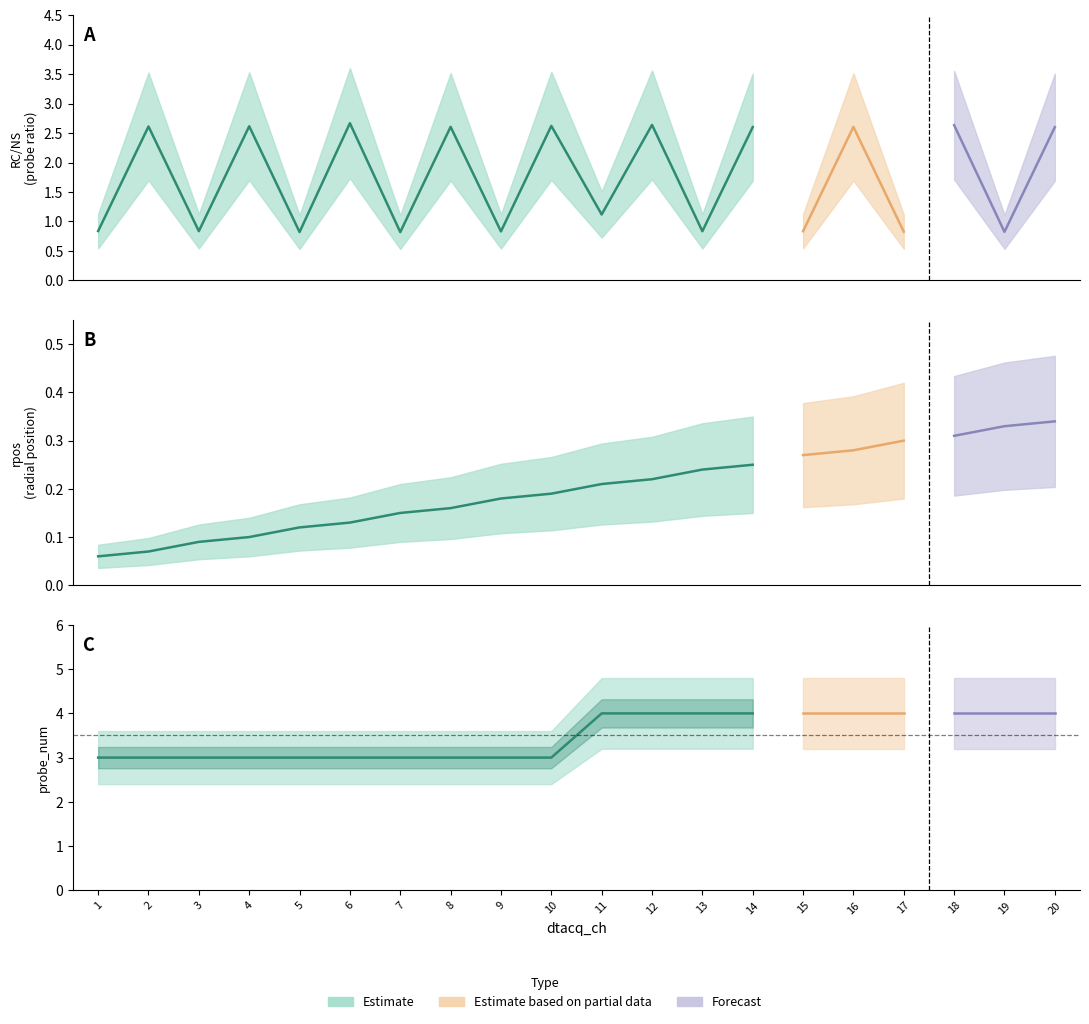

True or false: rpos and probe_num intersect in this chart.

False